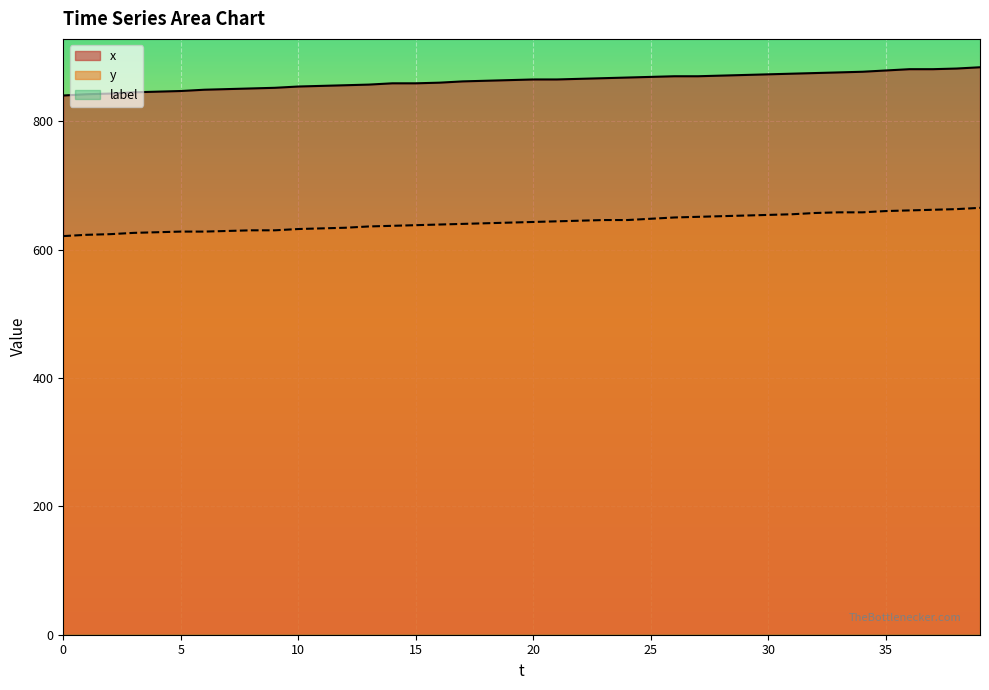

True or false: y and x cross at least once.

False